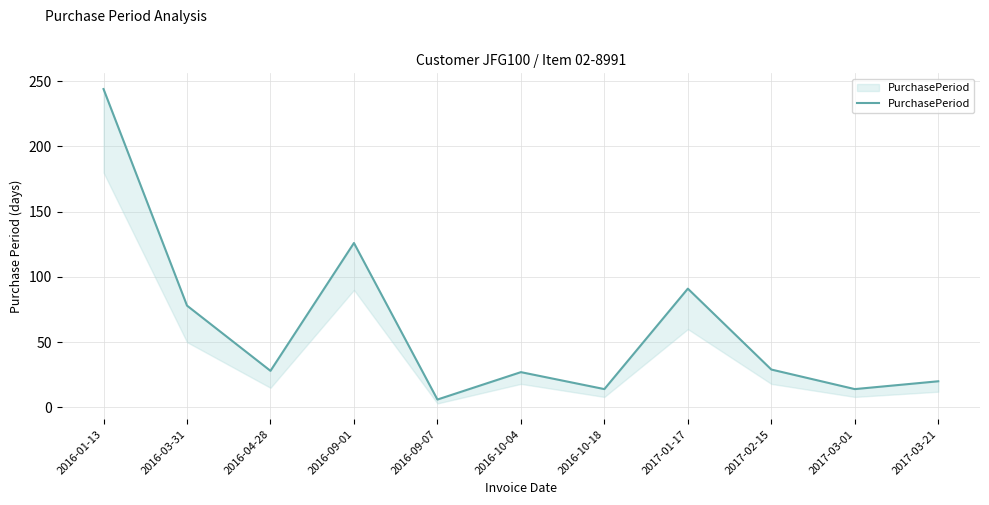

What is the difference between the values at 2017-01-17 and 2016-10-04?

64